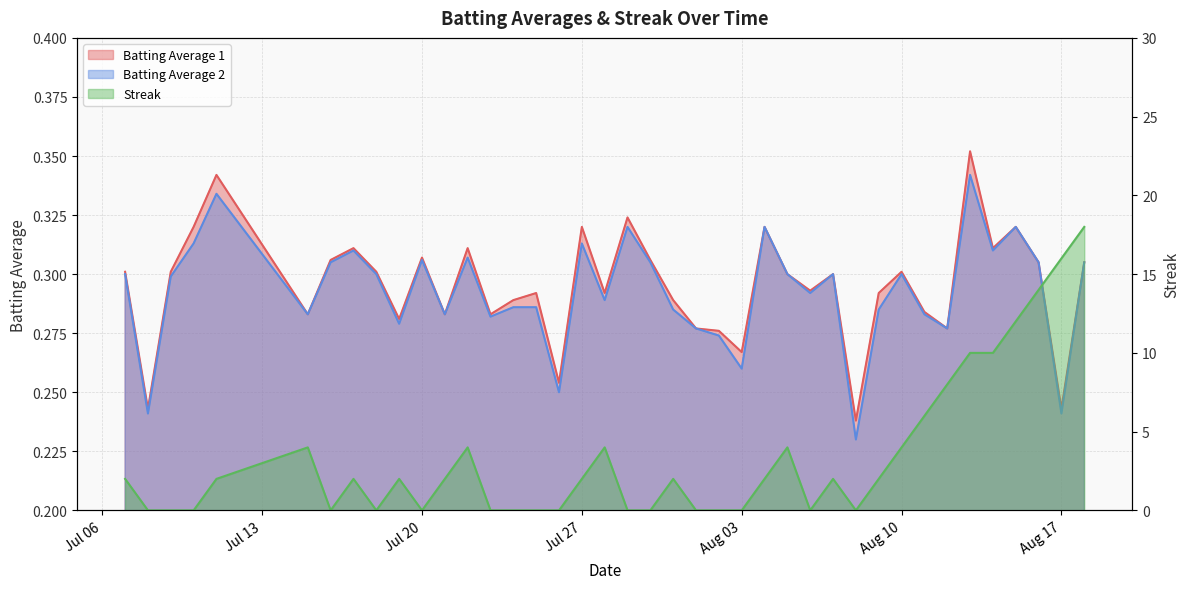

True or false: Batting Average 1 has a value of 0.1 at Jul 27.

False